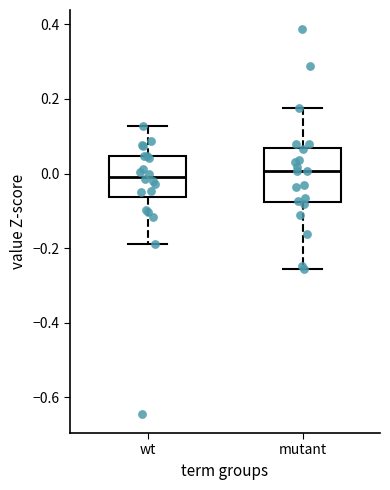

Comparing the boxes themselves (not the whiskers), which one is the tallest?

mutant